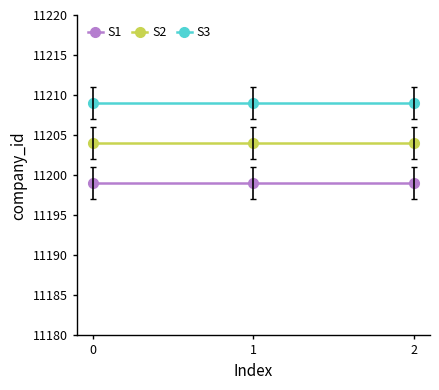

Reading left to right, transcribe all the data shown in this chart.

S1: 0=11199	1=11199	2=11199
S2: 0=11204	1=11204	2=11204
S3: 0=11209	1=11209	2=11209